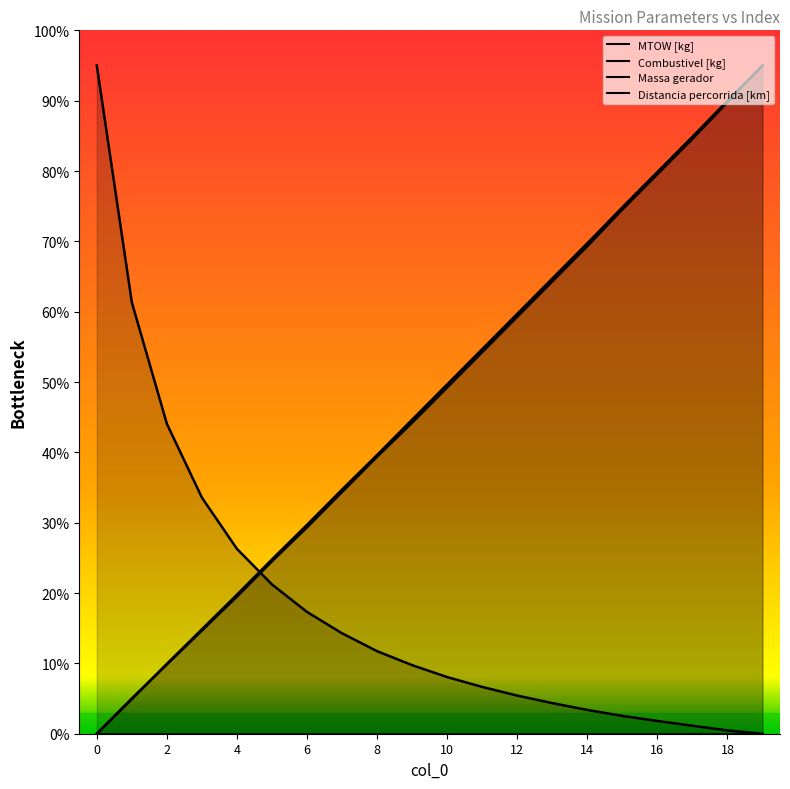

What is the difference between the highest and lowest values at 2?

34.2